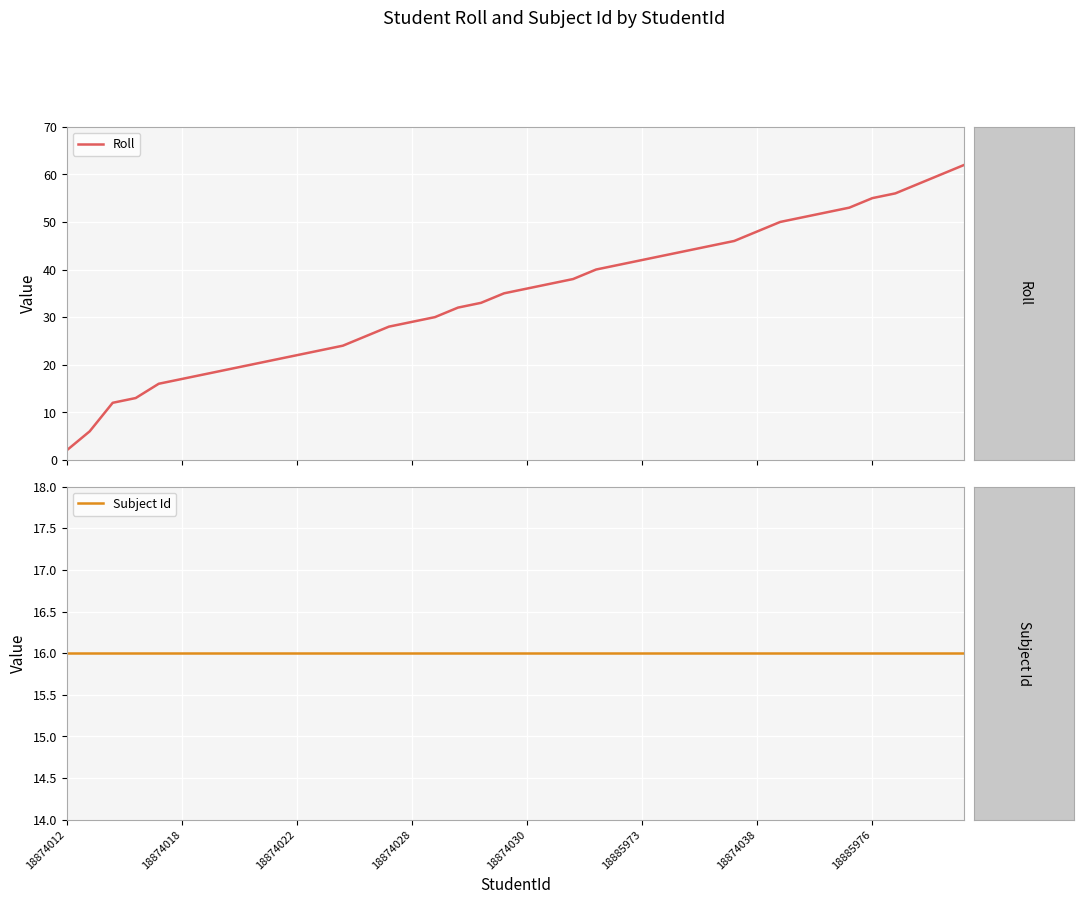

Which series has the widest spread of values?

Roll